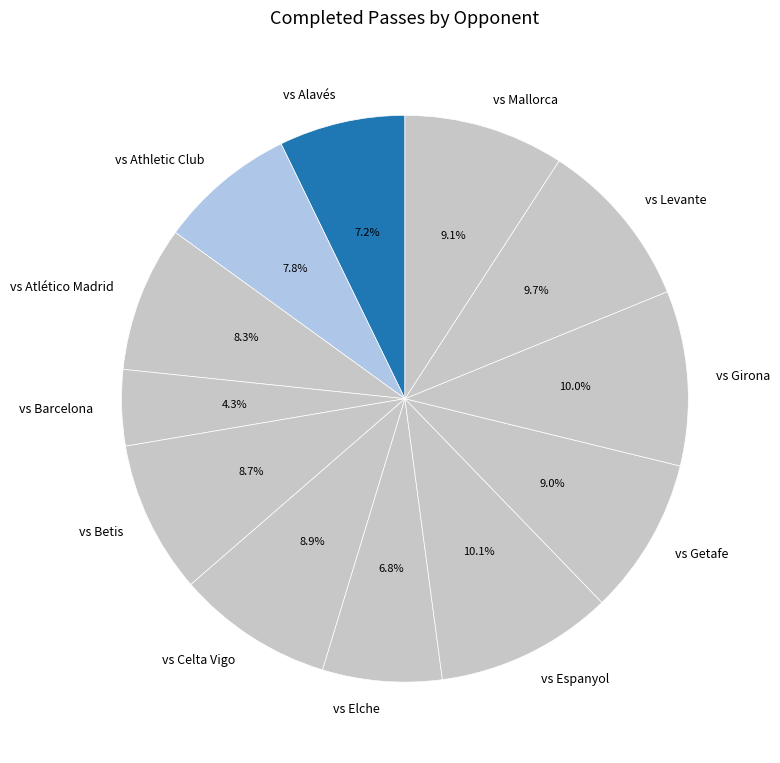

Approximately how many times larger is the value at vs Espanyol compared to vs Athletic Club?

1.3